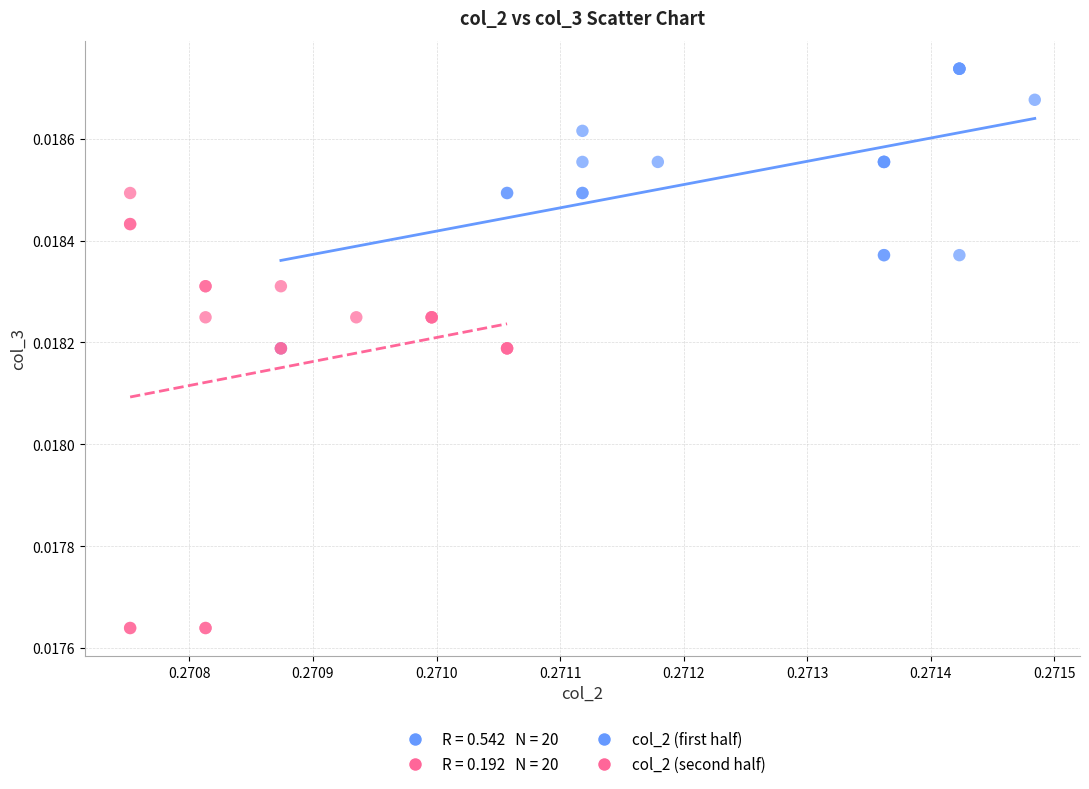

Which series has the widest spread of Y values?

col_2 (second half)